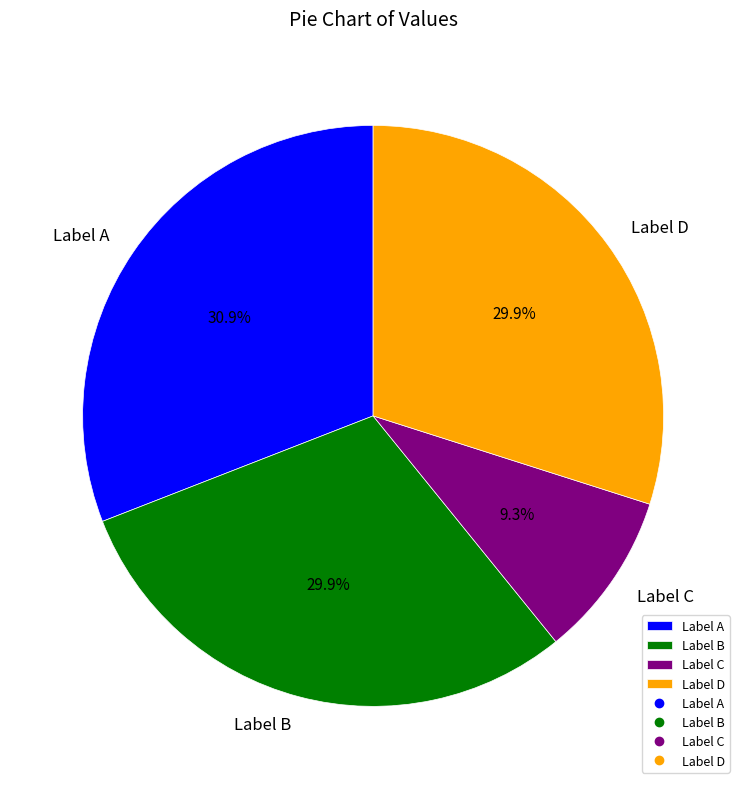

What is the ratio of the value at Label D to the value at Label A?

1.0